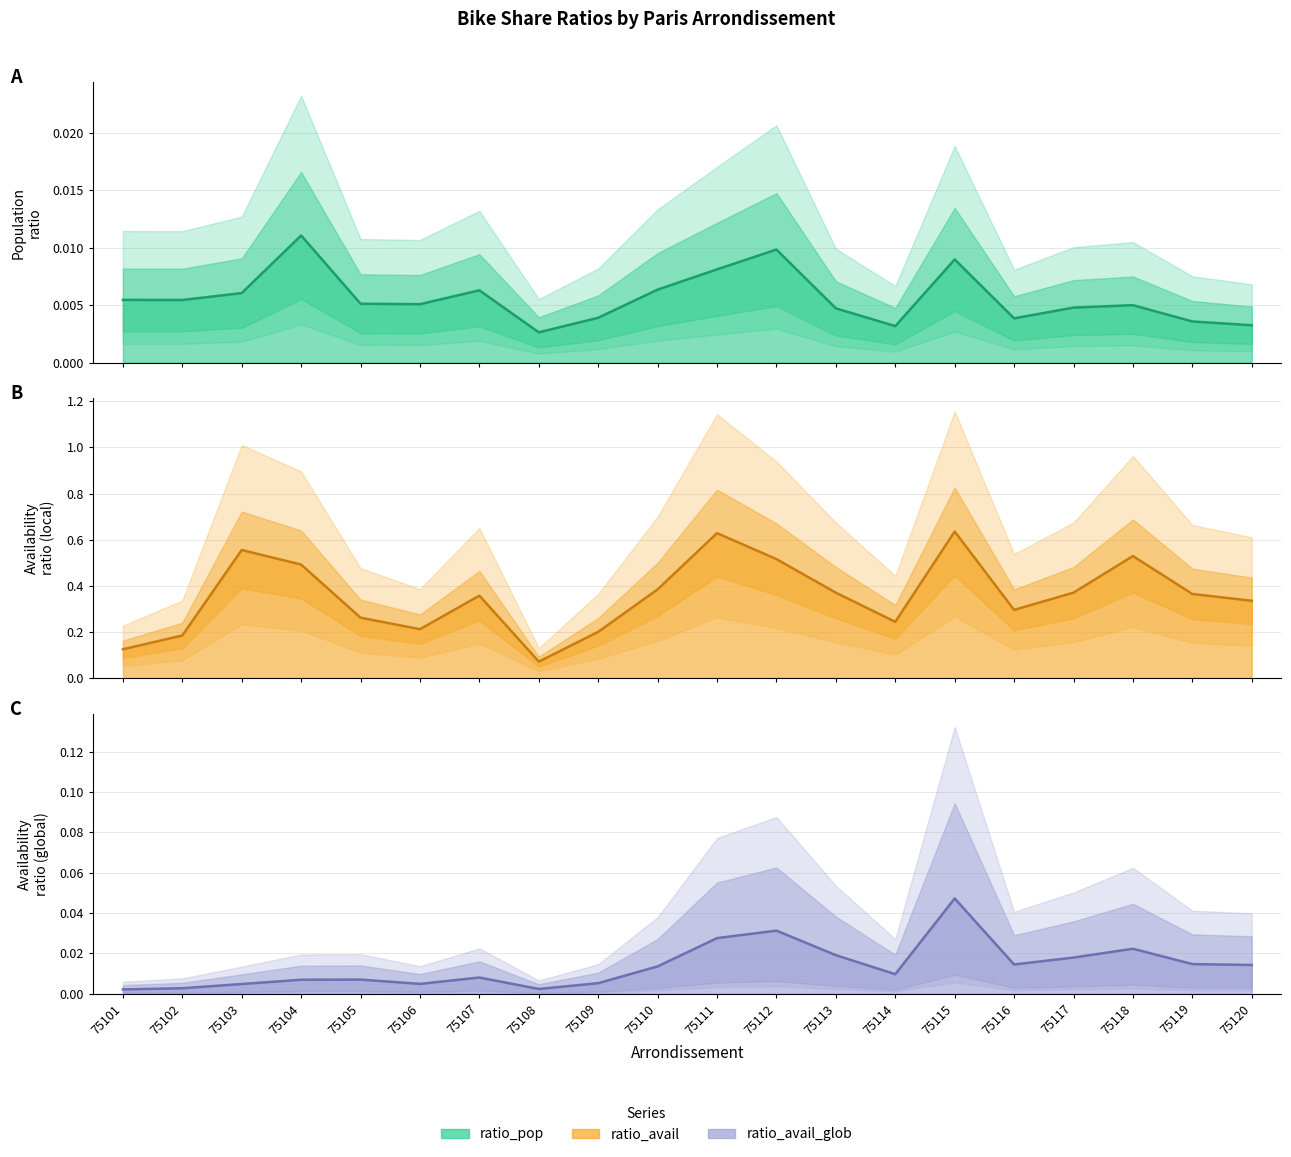

At which category is the sum across all series the highest?

75115